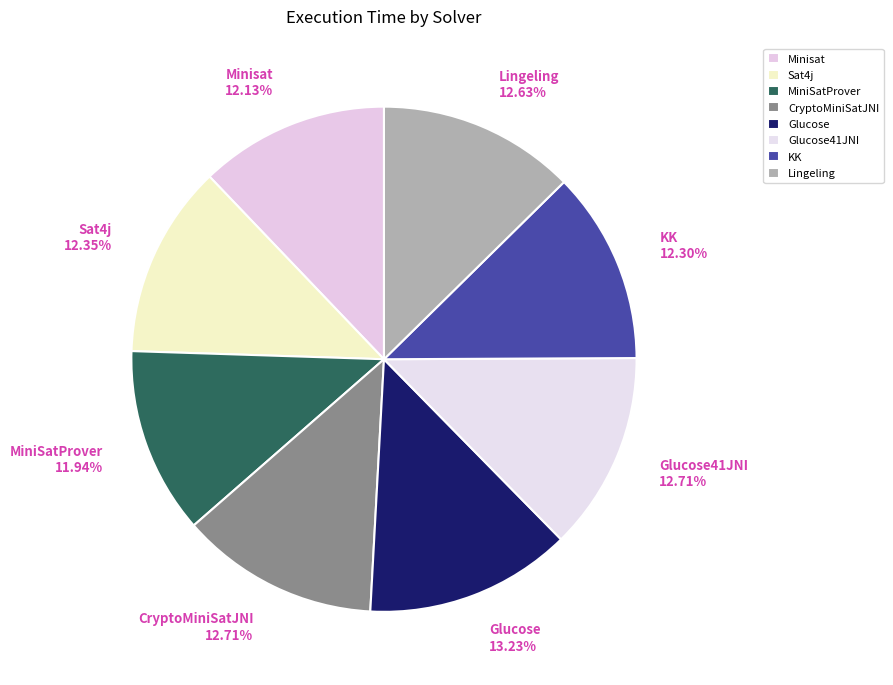

Approximately how many times larger is the value at Sat4j compared to Glucose41JNI?

1.0